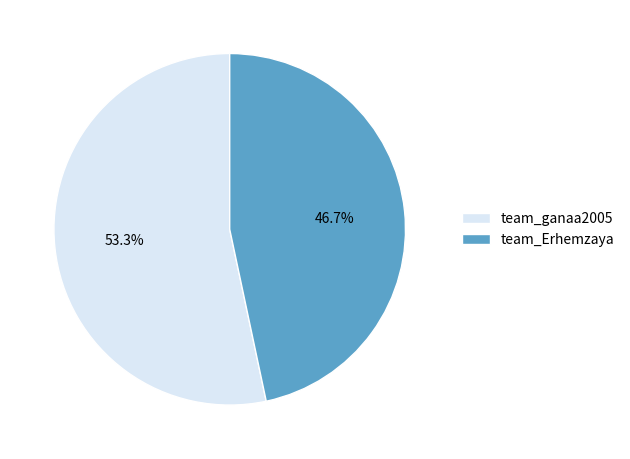

What percentage is the team_Erhemzaya slice, to the nearest percent?

47%